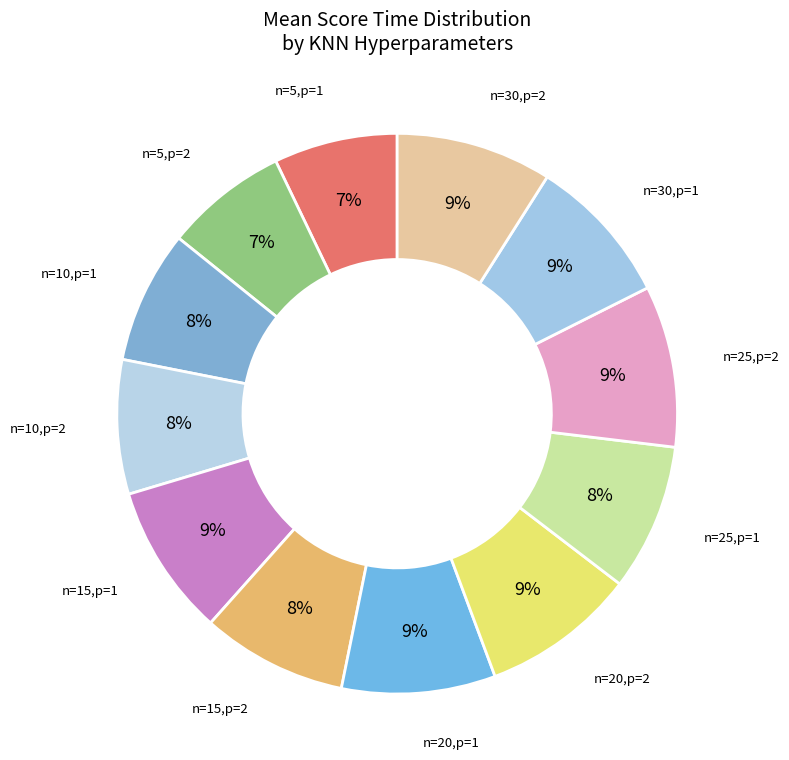

To the nearest percent, what percentage of the pie is n=25,p=1?

8%